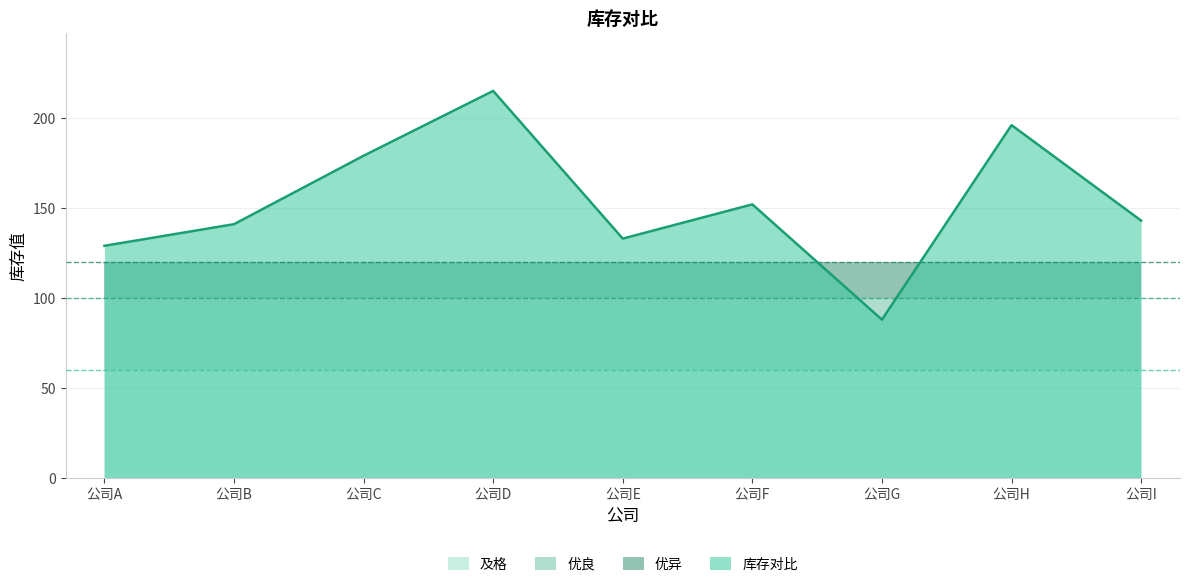

Reading right to left, extract all data points from this chart.

库存对比: 公司I=143	公司H=196	公司G=88	公司F=152	公司E=133	公司D=215	公司C=179	公司B=141	公司A=129
及格: 公司I=60	公司H=60	公司G=60	公司F=60	公司E=60	公司D=60	公司C=60	公司B=60	公司A=60
优良: 公司I=100	公司H=100	公司G=100	公司F=100	公司E=100	公司D=100	公司C=100	公司B=100	公司A=100
优异: 公司I=120	公司H=120	公司G=120	公司F=120	公司E=120	公司D=120	公司C=120	公司B=120	公司A=120